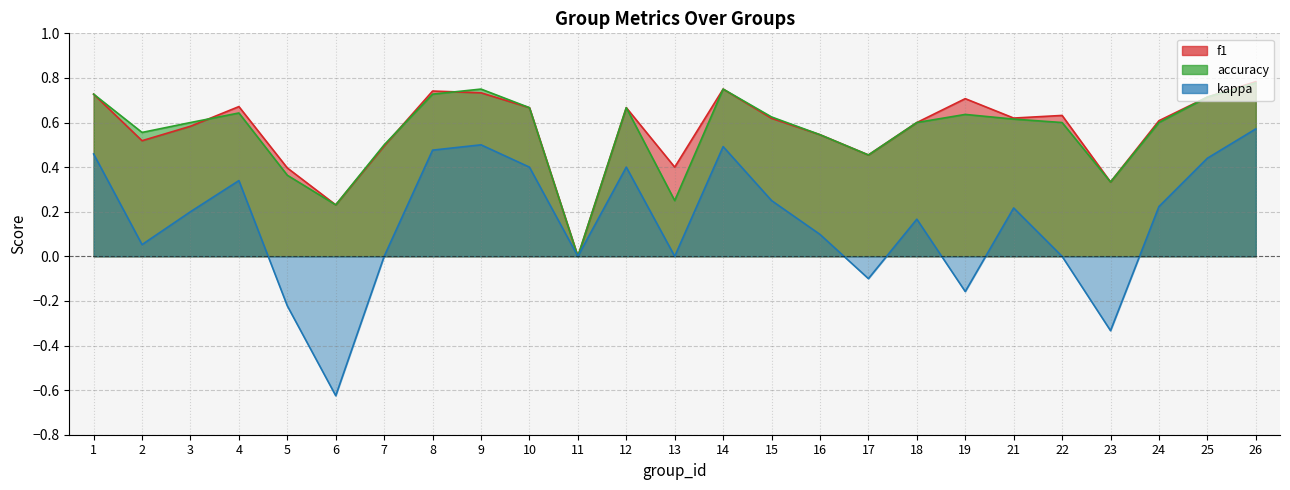

Where is the first local minimum for kappa?

2